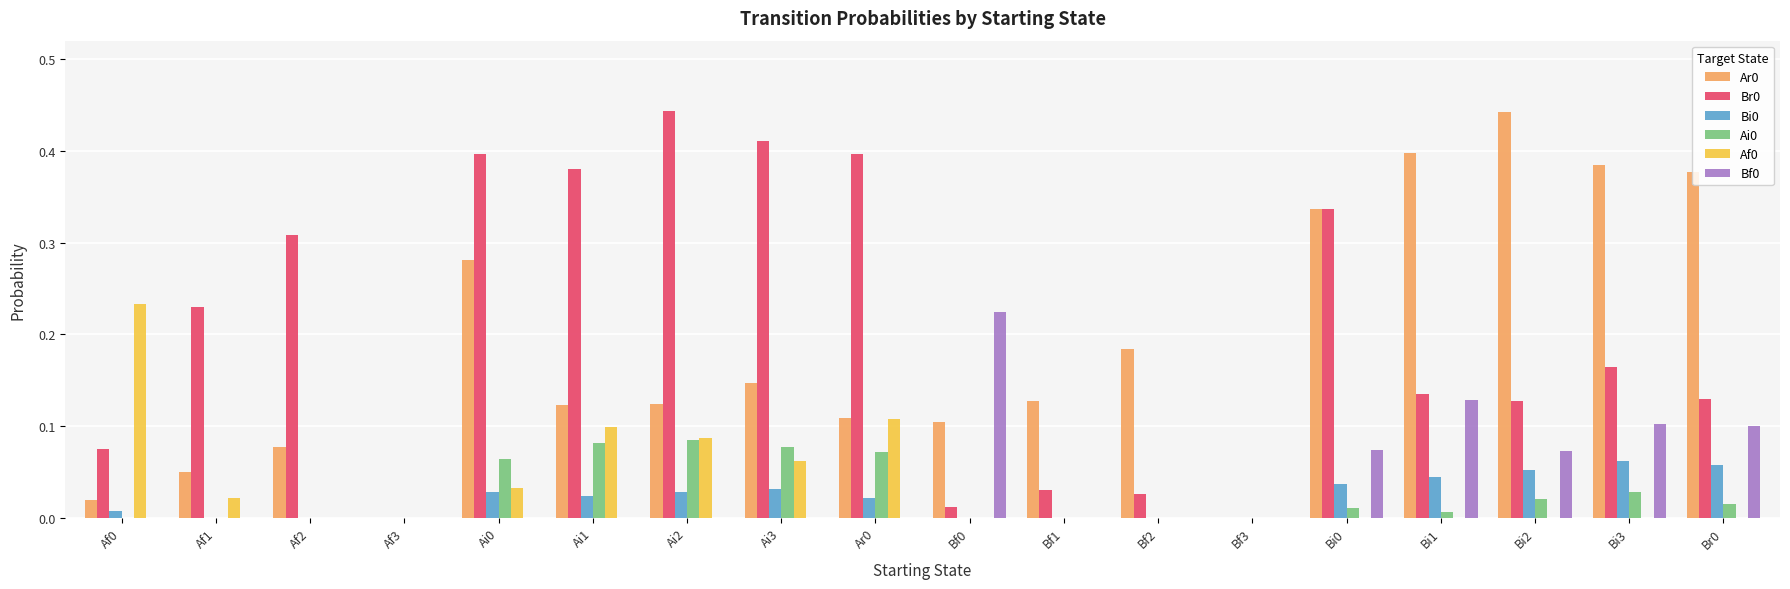

What is the sum of all Bf0 values?

0.7